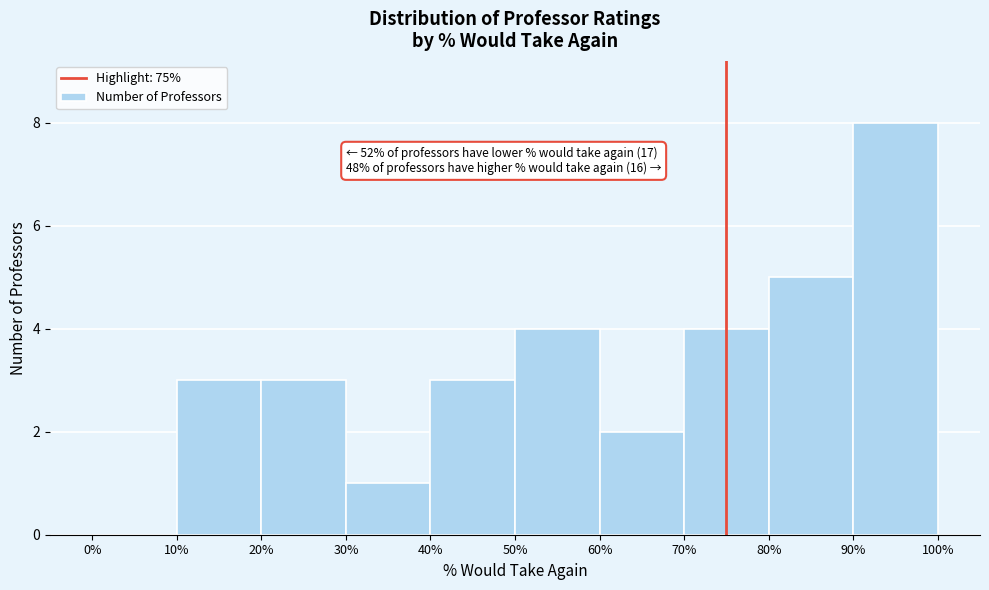

Over which range of the x-axis is the bar tallest?

90% to 100%